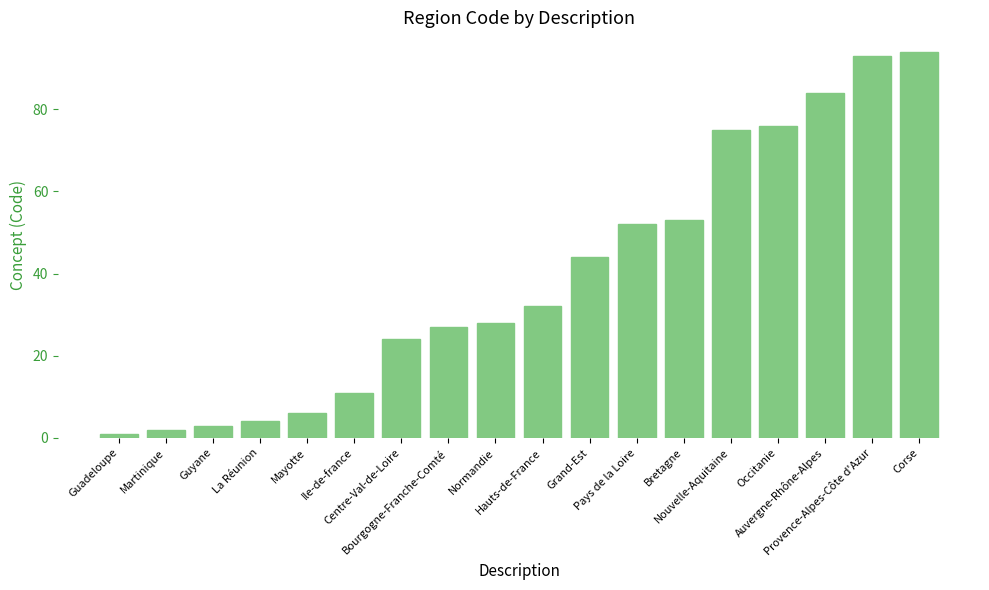

Reading left to right, what are all the values shown in this chart?

1	2	3	4	6	11	24	27	28	32	44	52	53	75	76	84	93	94